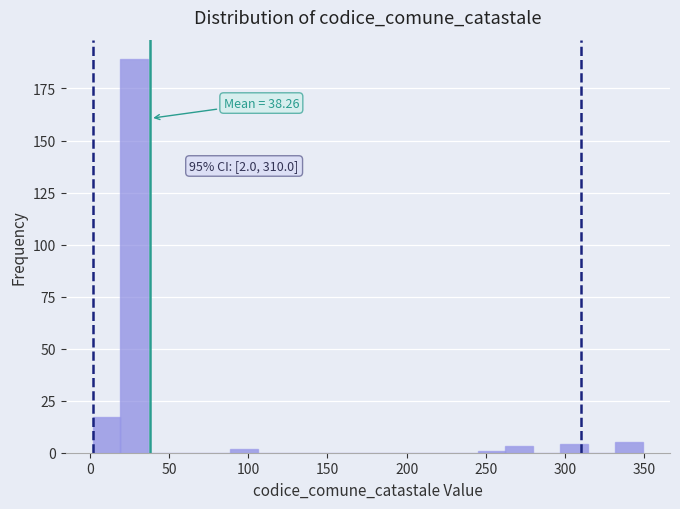

Around what value on the x-axis is the tallest bar? Give the approximate position of its centre, as read against the axis.

30